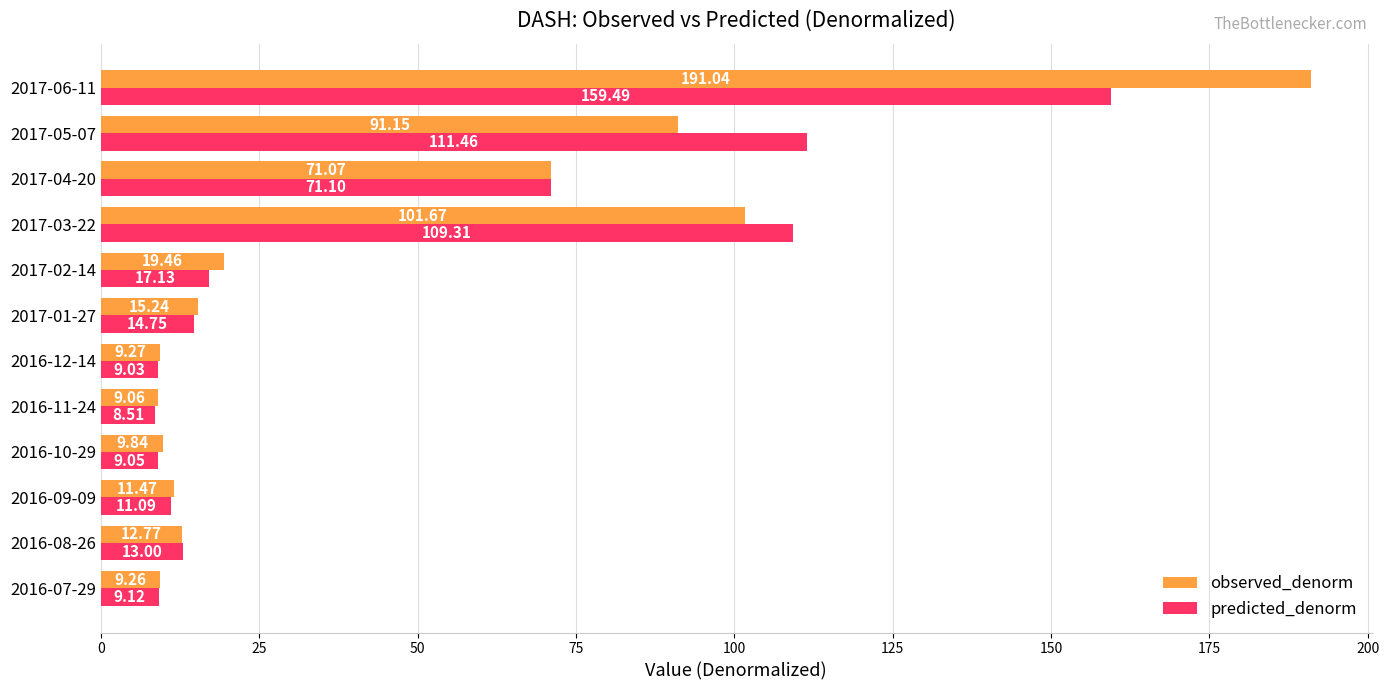

How many values in the predicted_denorm series exceed 14?

6